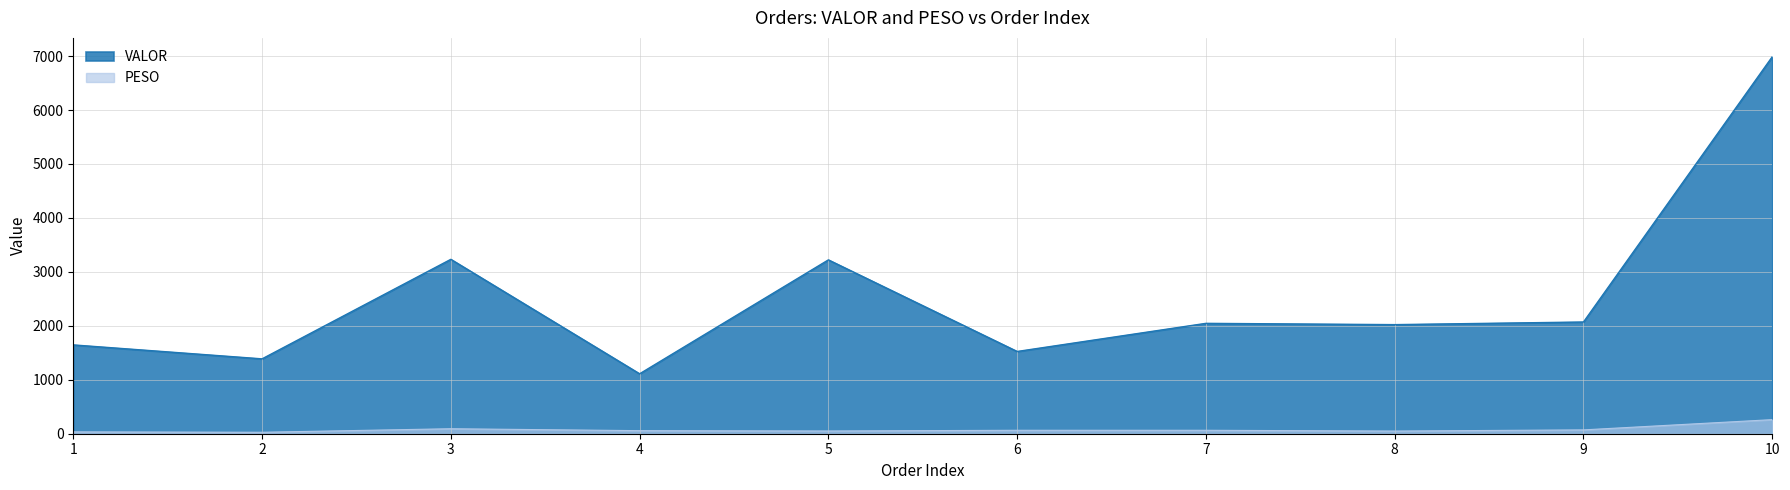

Rank the series by their average value, from lowest to highest.

PESO, VALOR